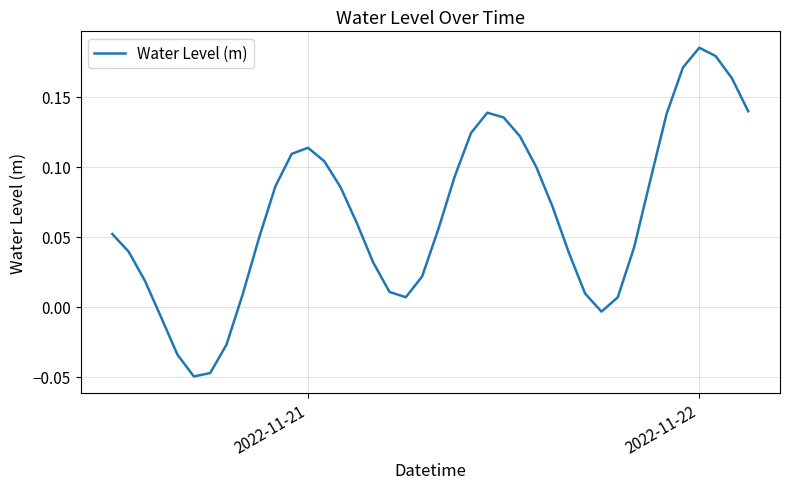

Is this an area chart (filled region under the line)?

No